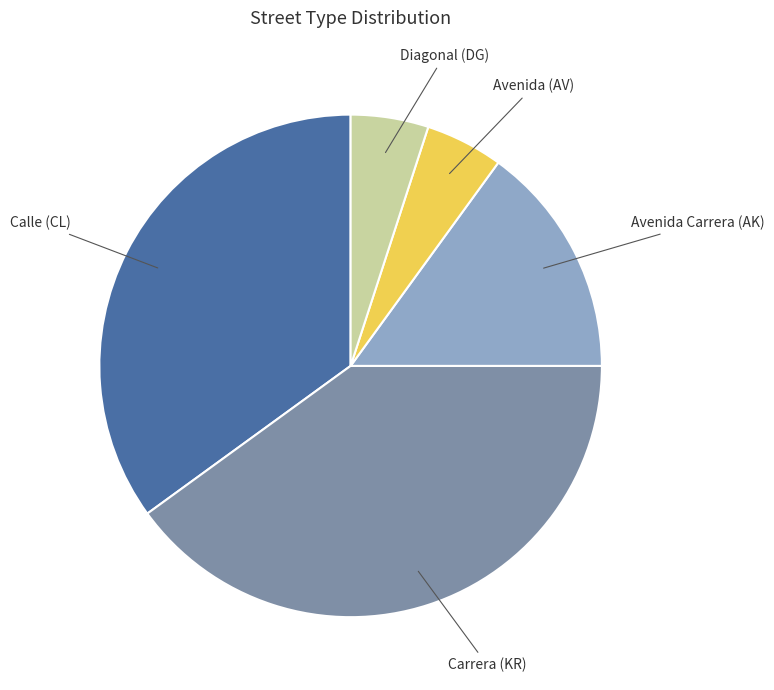

Is there a majority slice in this chart?

No